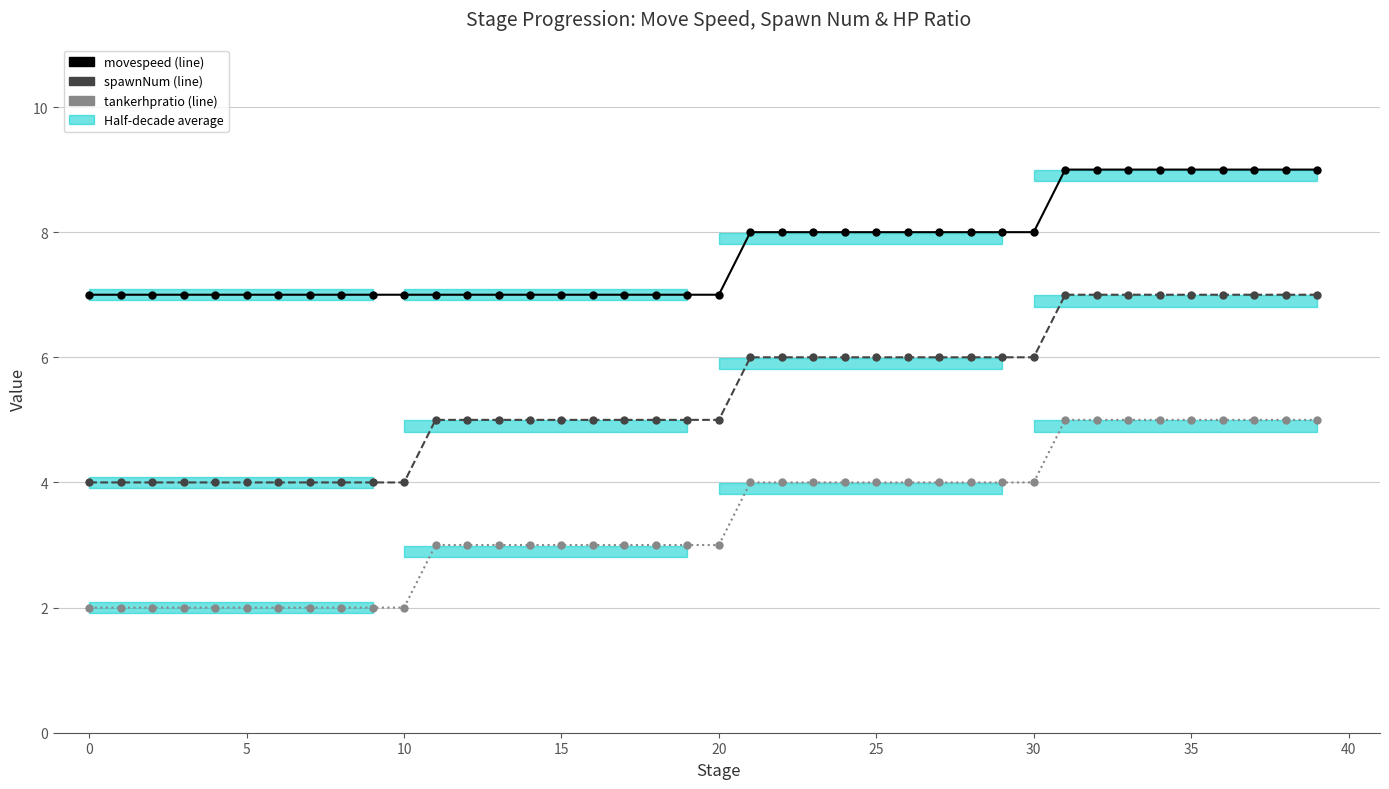

What is the approximate value of spawnNum at 20?

5